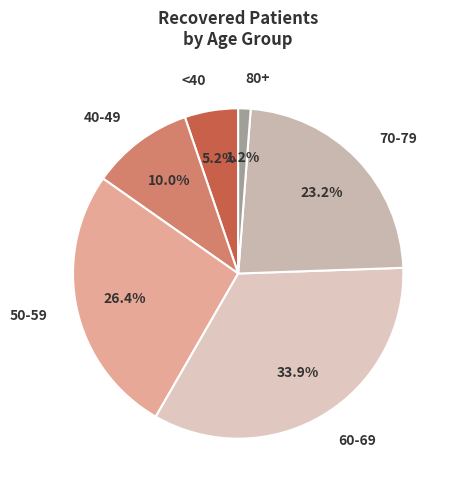

Rank the categories by value from highest to lowest.

60-69, 50-59, 70-79, 40-49, <40, 80+